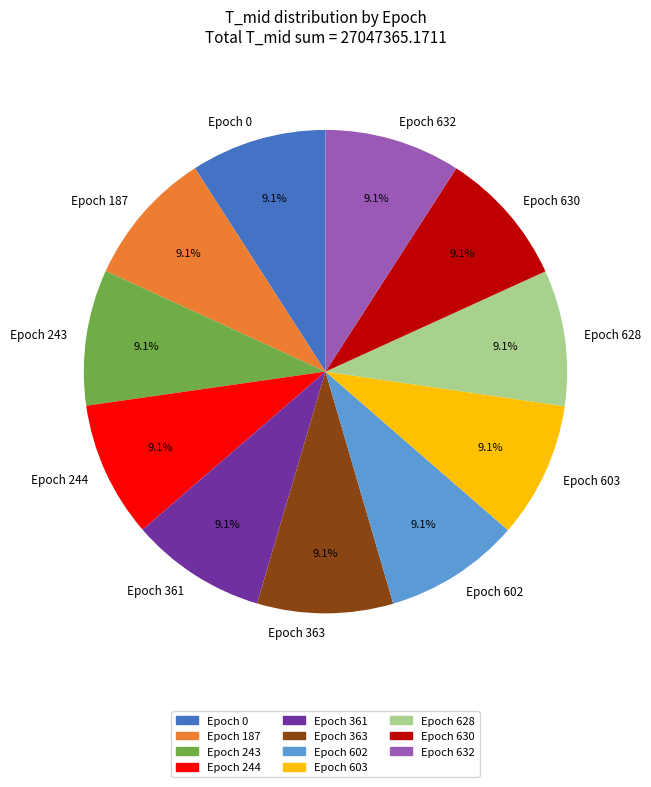

What portion of the pie excludes Epoch 363?

90.9%